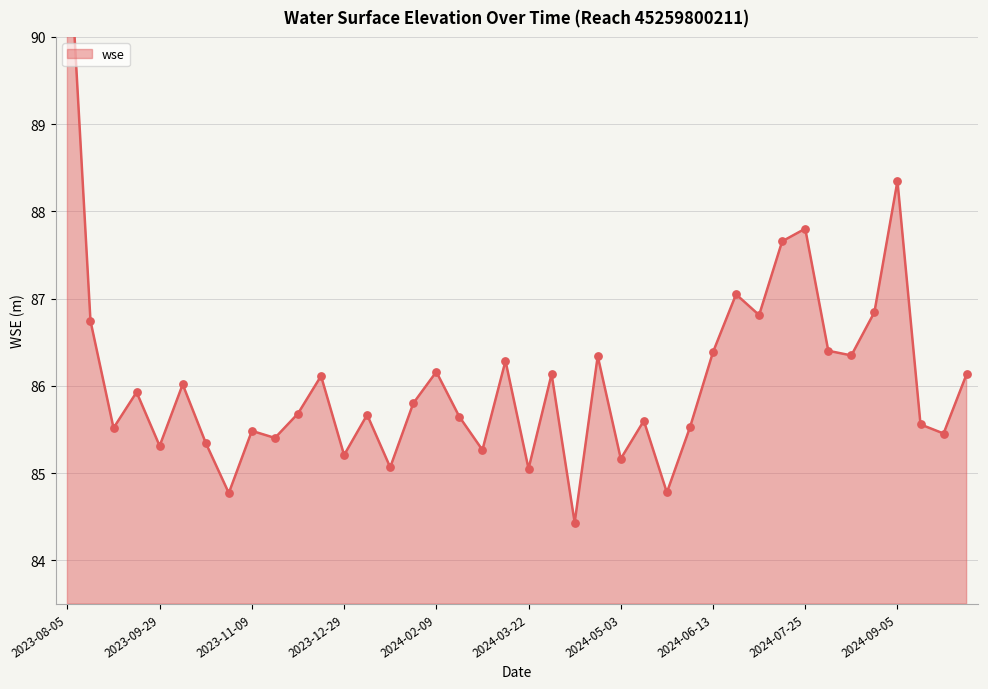

What is the ratio of the value at 2024-06-13 to the value at 2023-10-28?

1.0